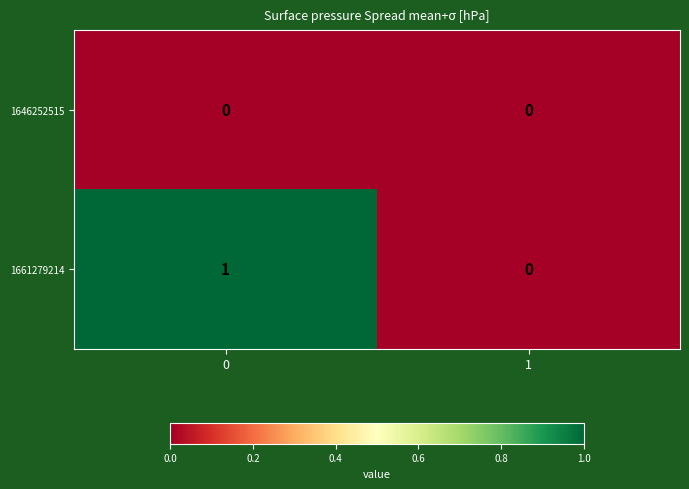

Which series has the largest total across all categories?

1661279214